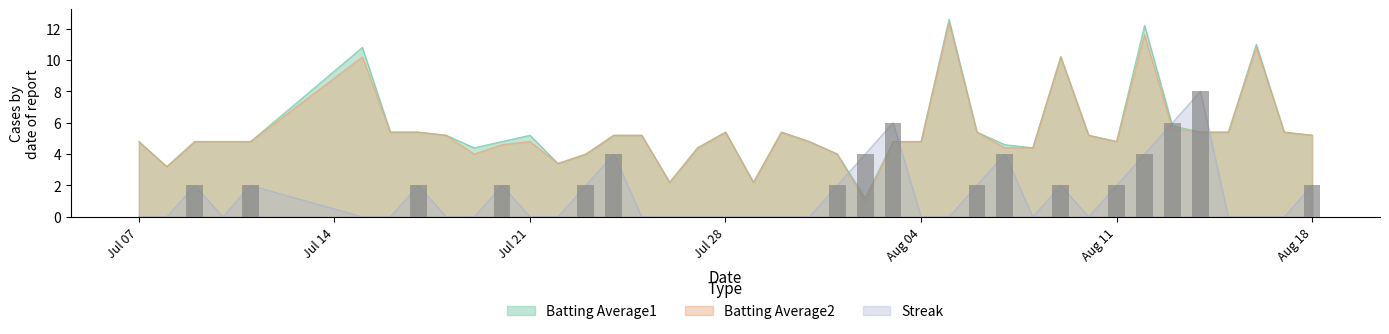

What is the difference between the maximum and minimum values in the Batting Average2 series?

11.4